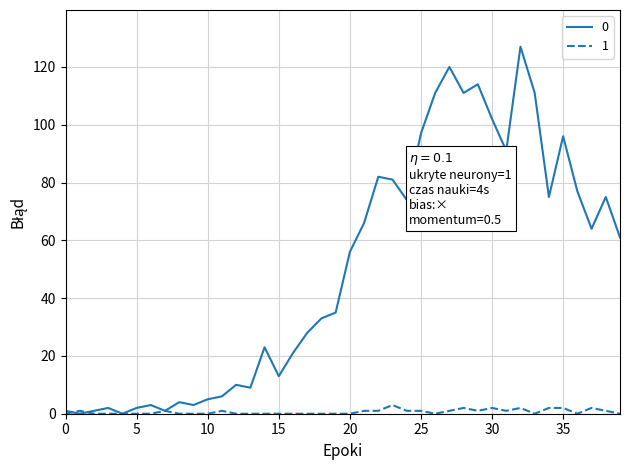

What is the maximum value shown in the chart?

127